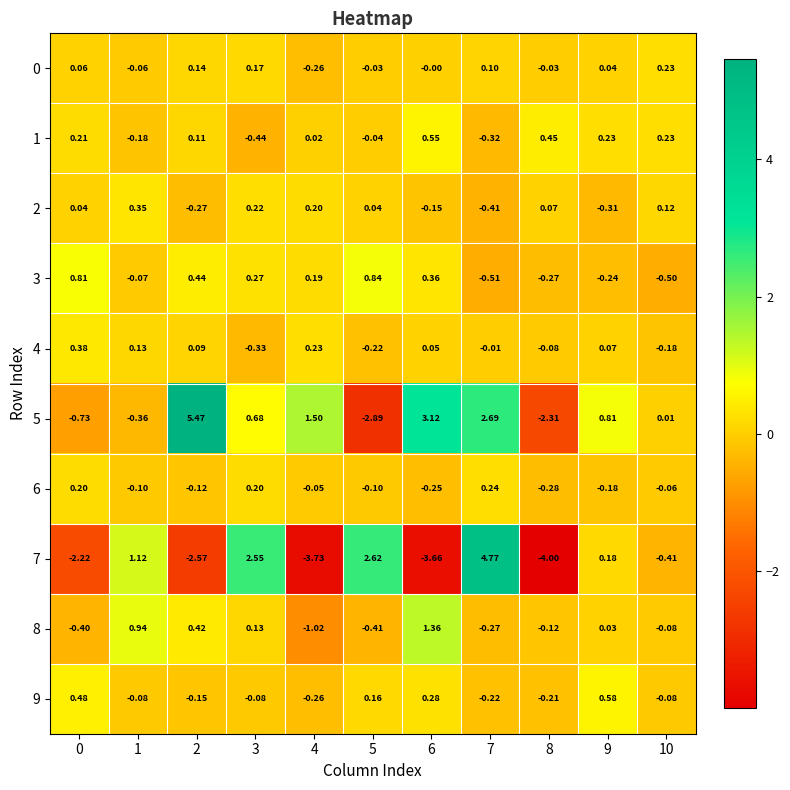

Which series changed the most between 5 and 8?

7